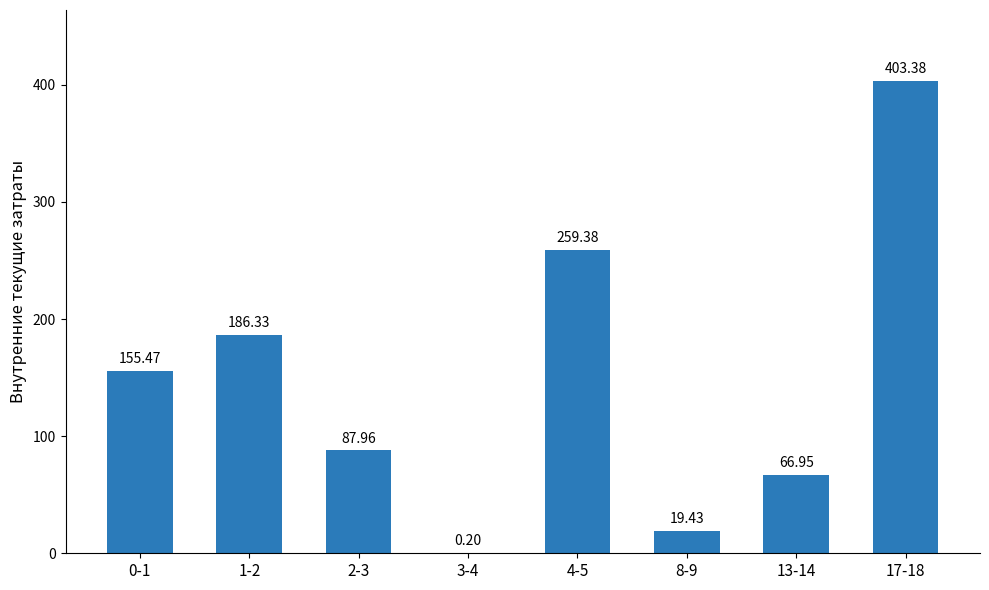

What is the sum of all values?

1179.1